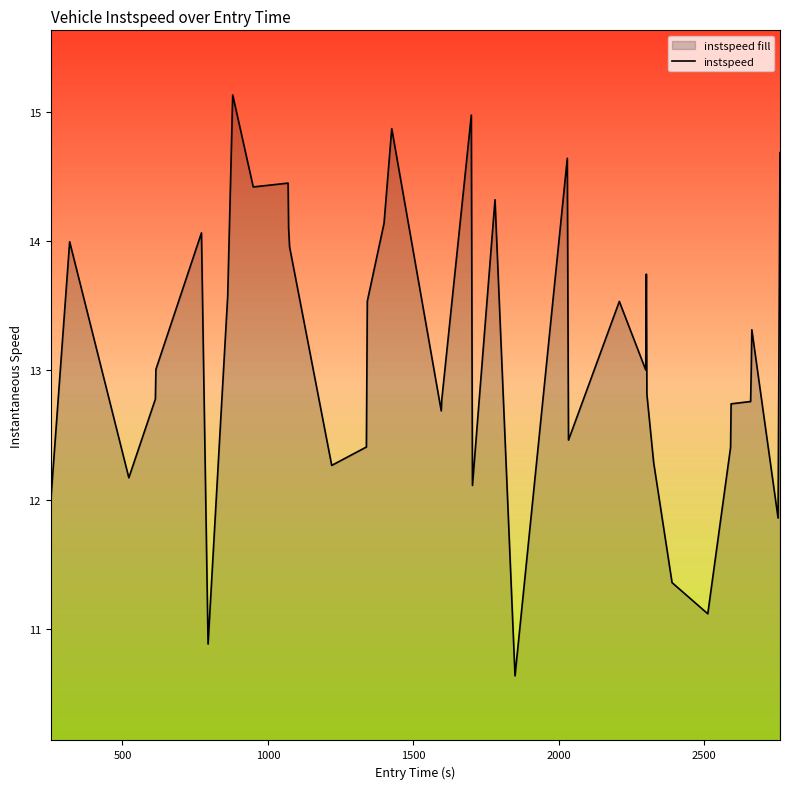

What is the maximum value shown in the chart?

15.1